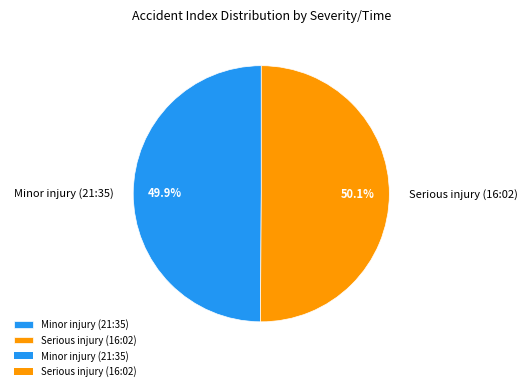

What is the ratio of the value at Serious injury (16:02) to the value at Minor injury (21:35)?

1.0